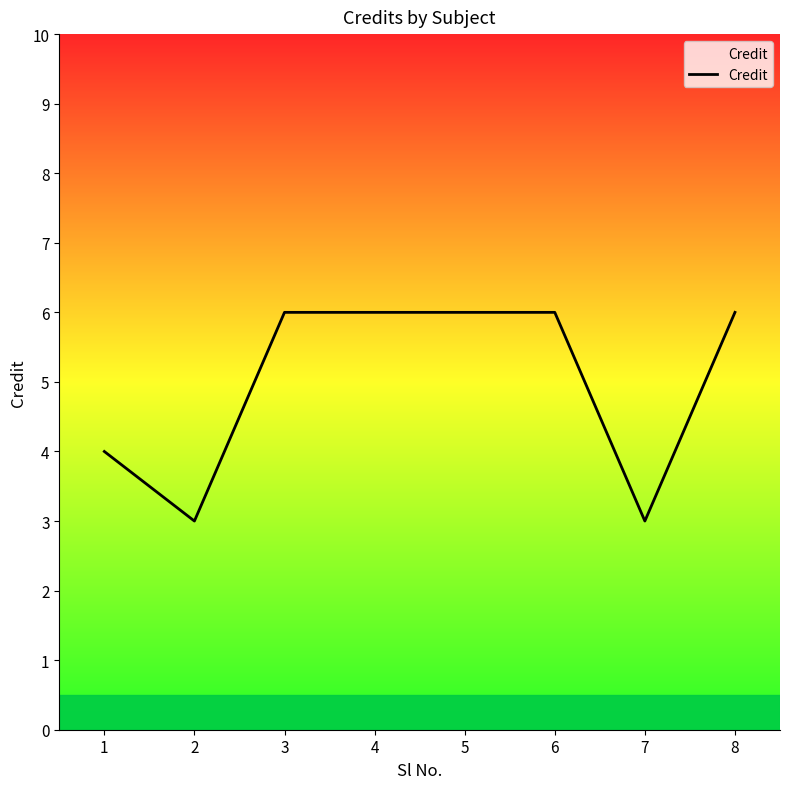

Read the value at 4.

6